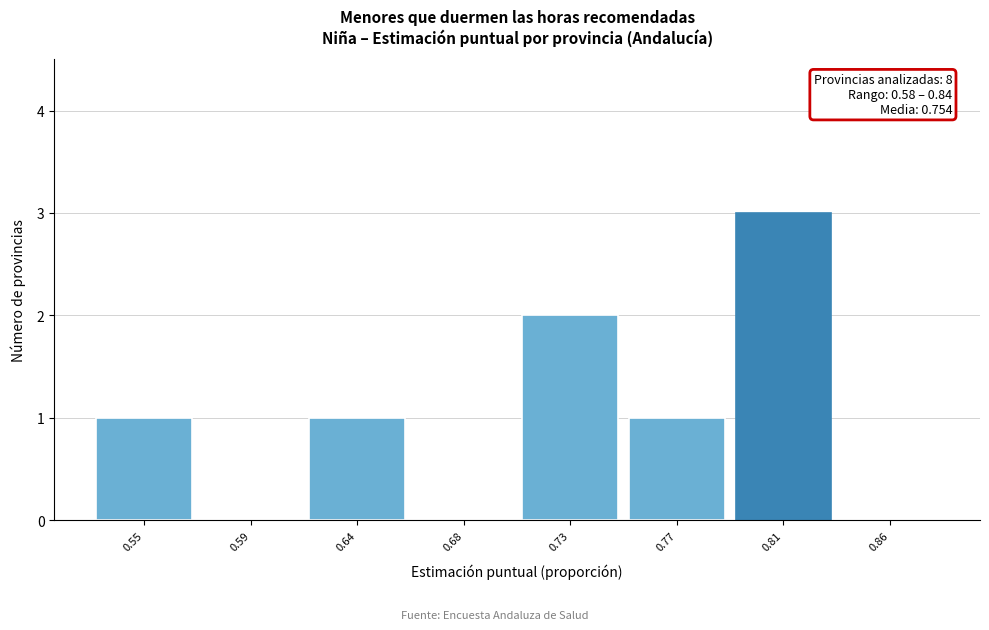

Reading left to right, transcribe all the data shown in this chart.

0.55=1	0.59=0	0.64=1	0.68=0	0.73=2	0.77=1	0.81=3	0.86=0